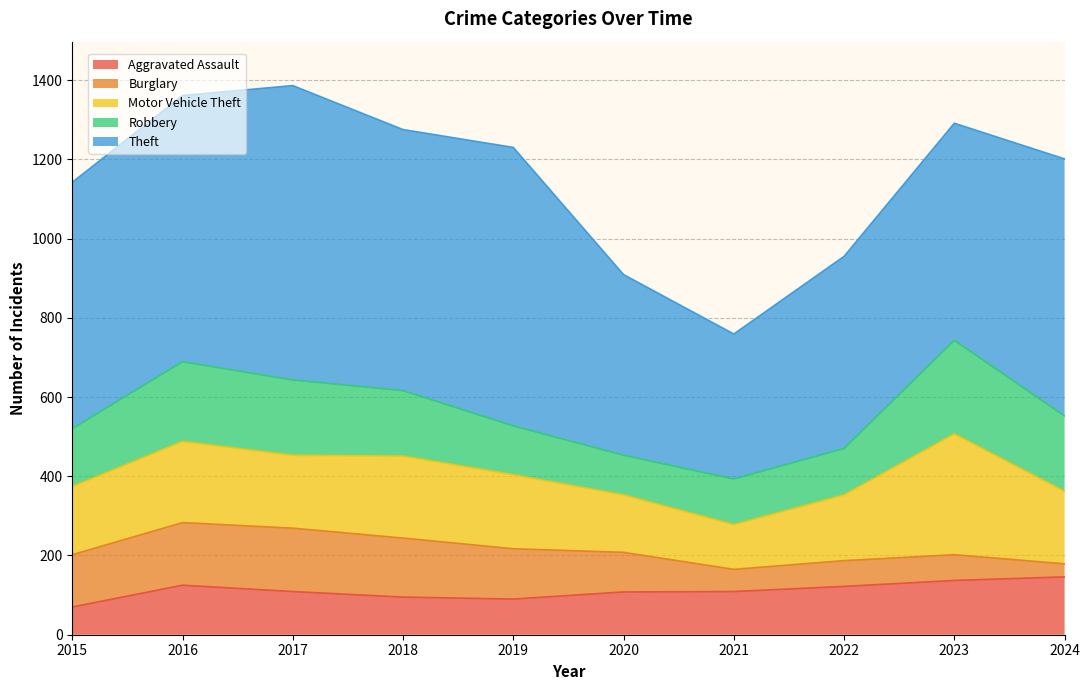

How many data points in Robbery are above 165?

4